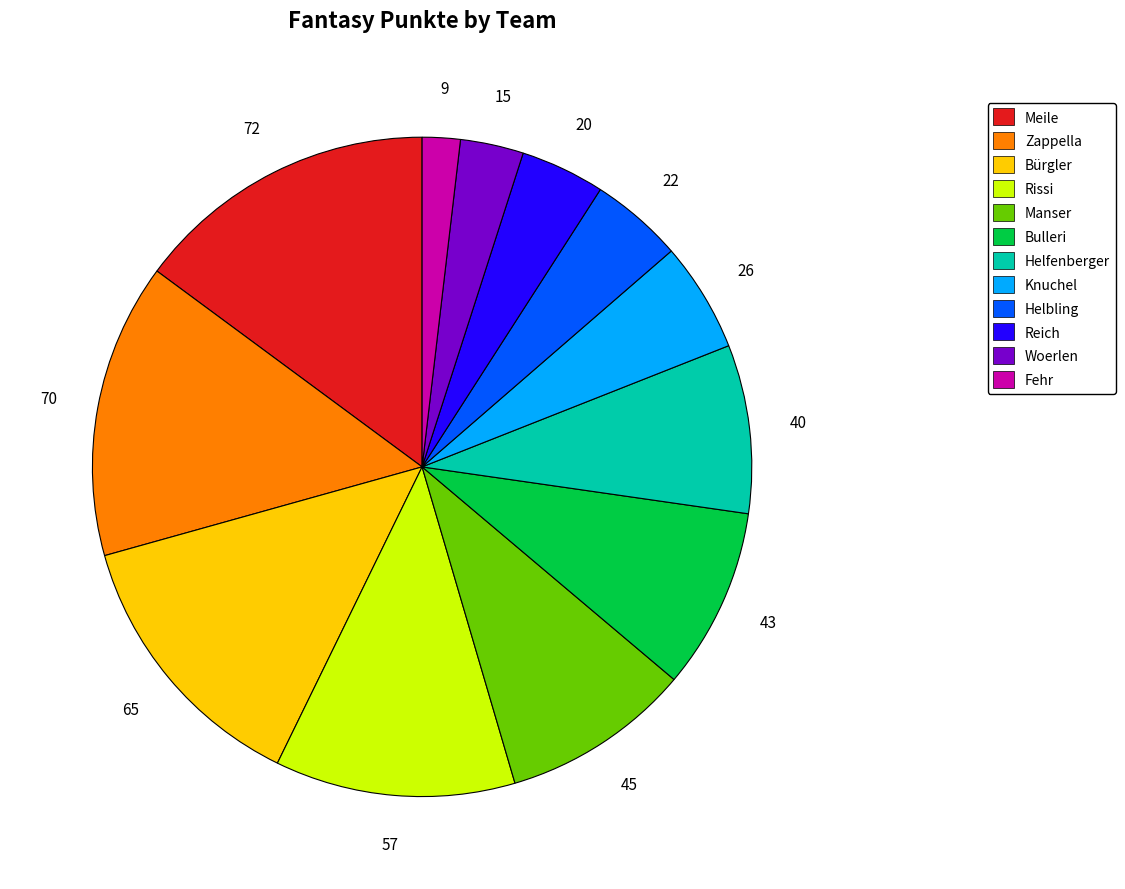

Combined, do Knuchel and Meile account for over 50%?

No